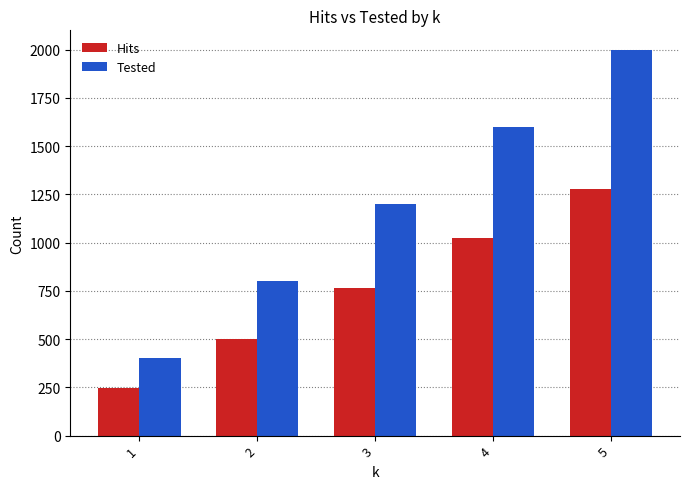

Count the Tested values in the range 800 to 1600.

3